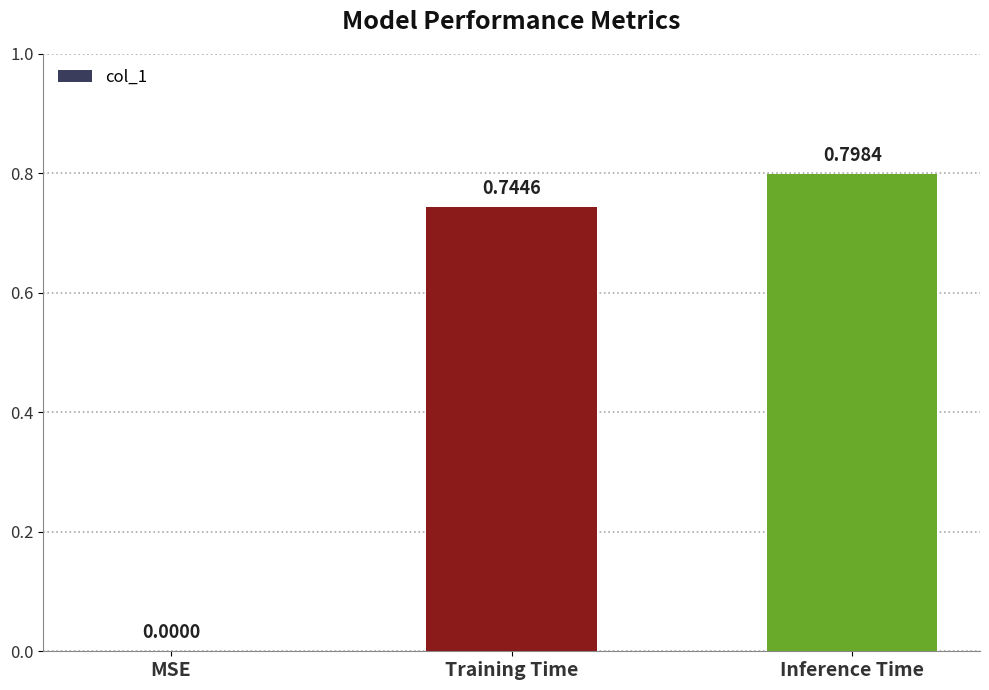

How many values are above zero?

2